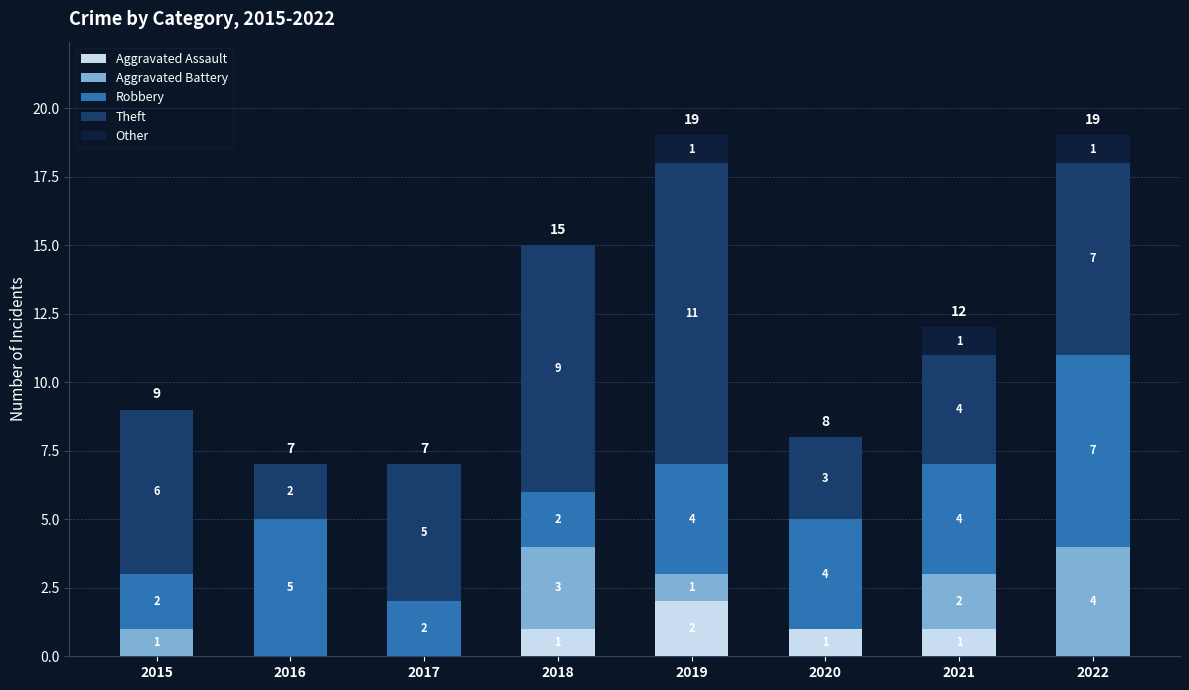

What is the total value across all series at 2015?

9